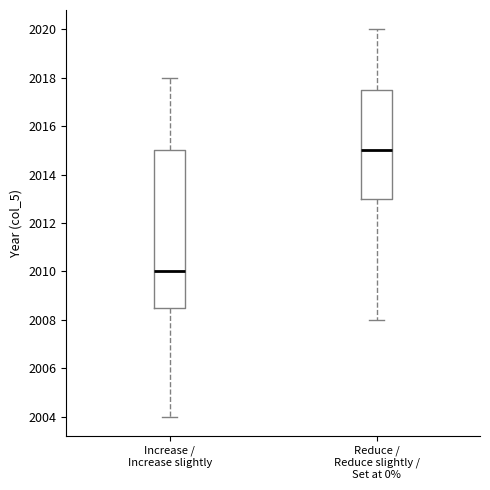

Which box has the highest median line?

Reduce / Reduce slightly / Set at 0%